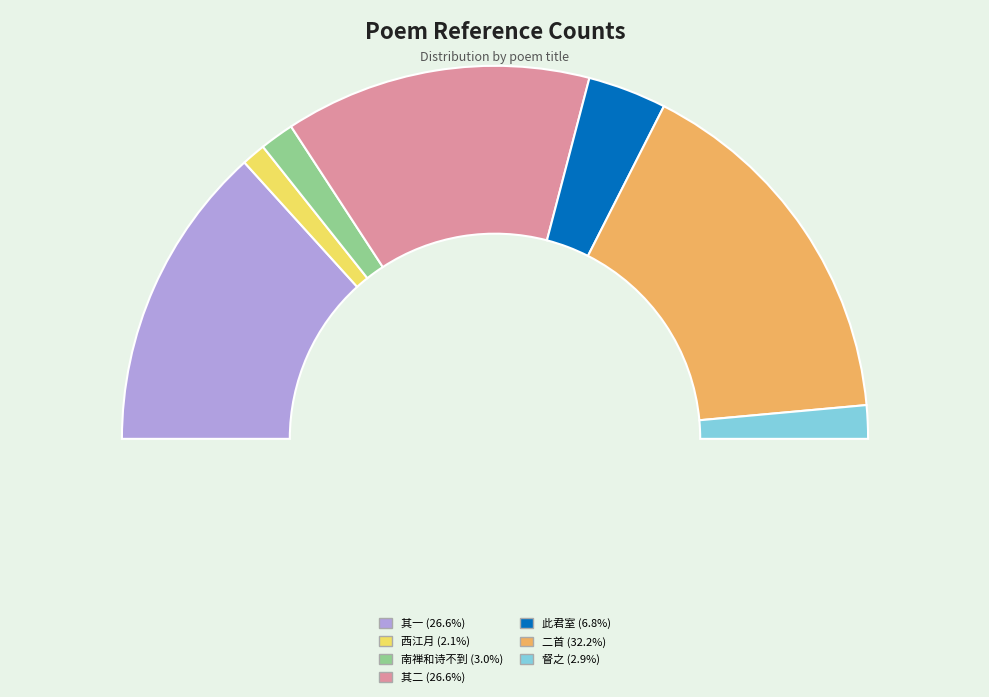

Does 西江月·世故重重厄网 account for over 50% of the chart?

No